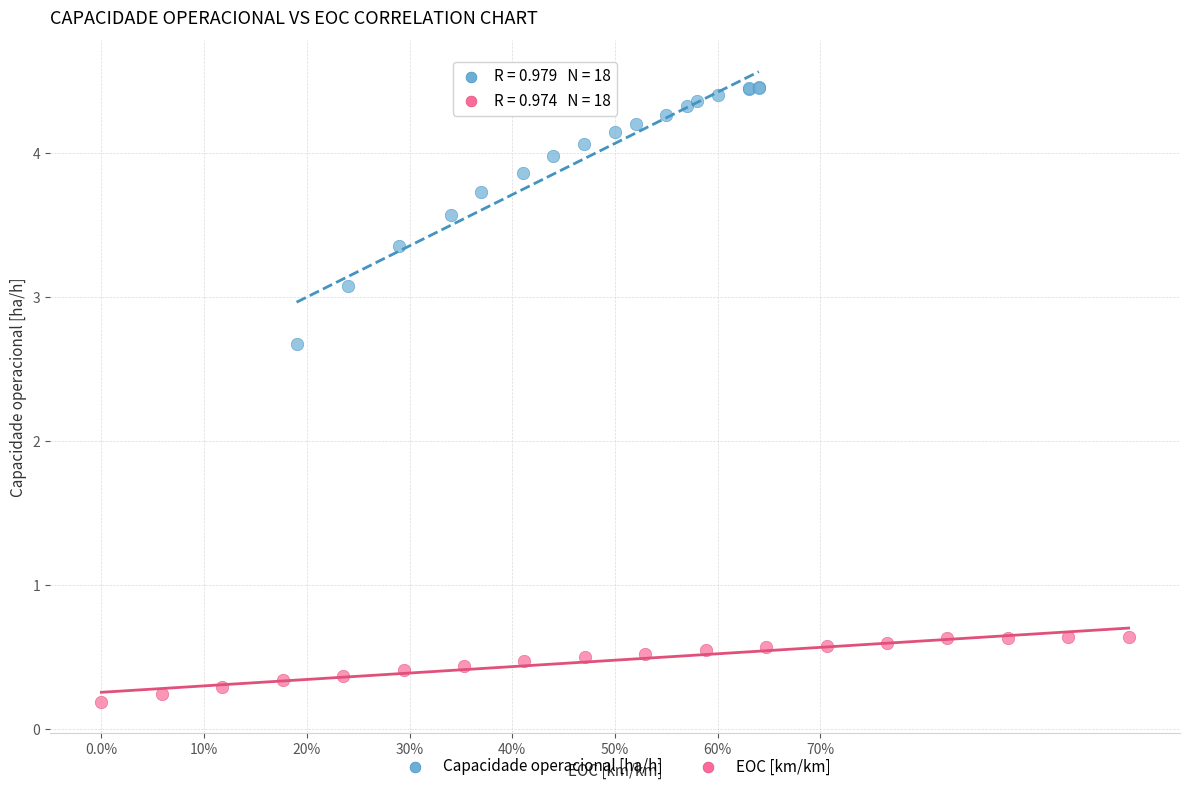

Which series reaches the minimum Y coordinate?

EOC [km/km]